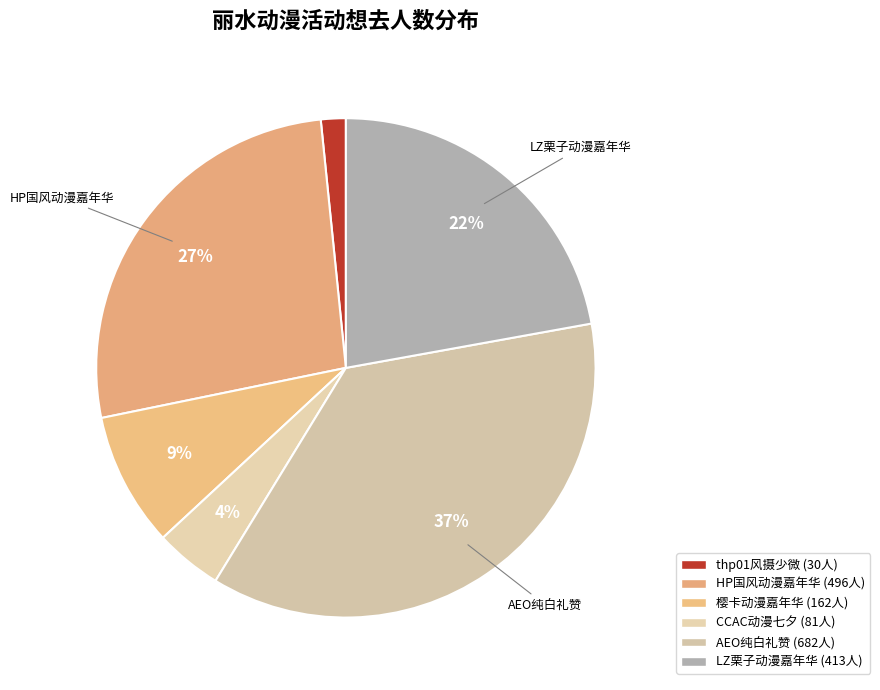

How many slices are in this pie chart?

6